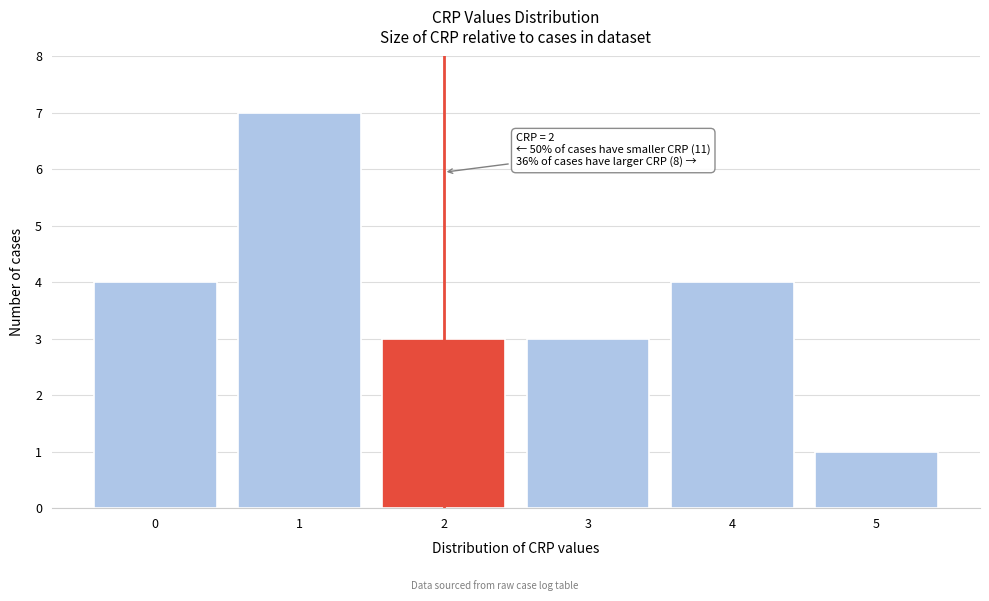

Reading right to left, transcribe all the data shown in this chart.

5=1	4=4	3=3	2=3	1=7	0=4